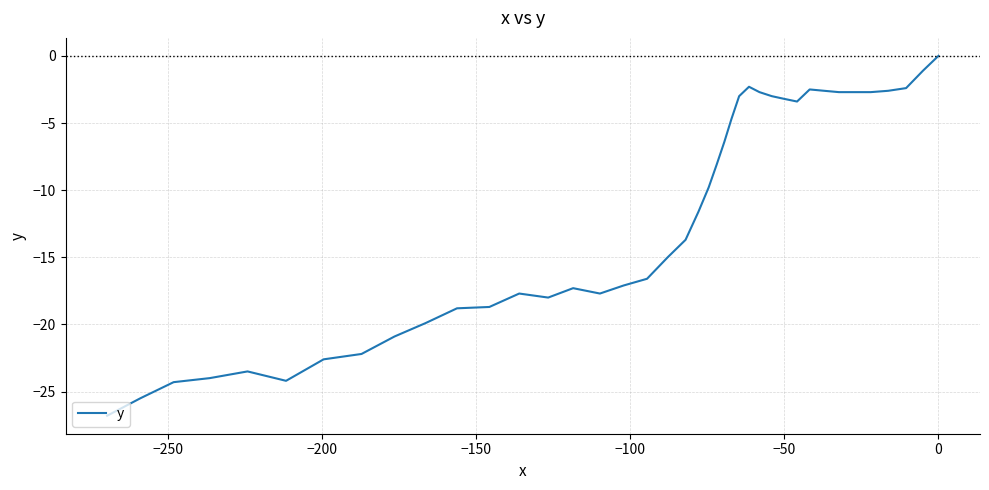

Does the chart have visible grid lines?

Yes